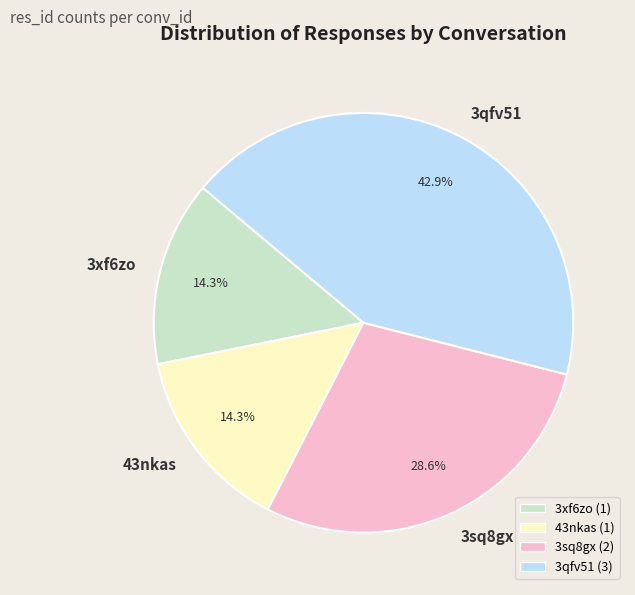

Is there a majority slice in this chart?

No